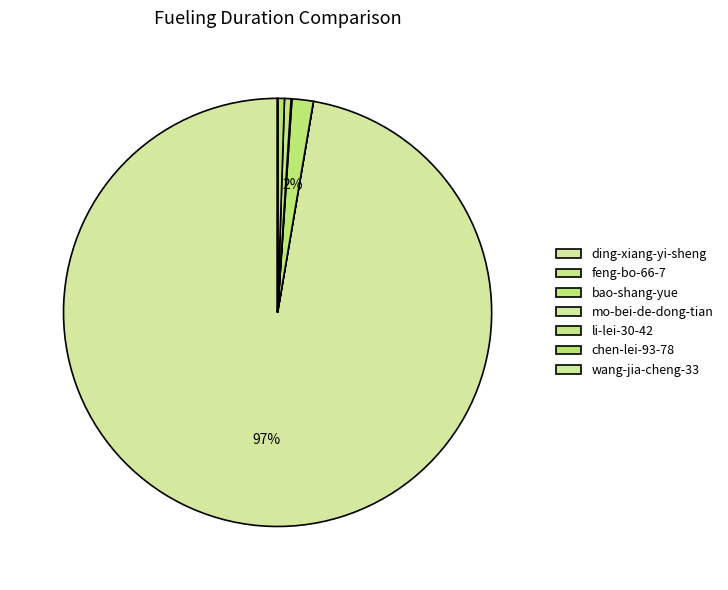

True or false: li-lei-30-42 accounts for 0% of the total.

True